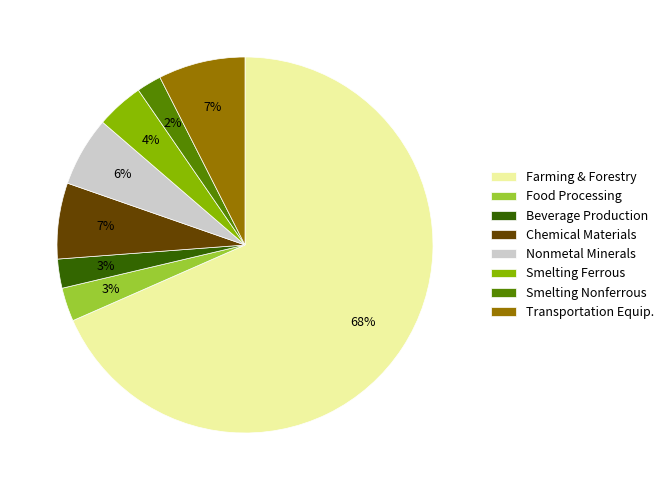

To the nearest percent, what portion does Farming & Forestry represent?

68%